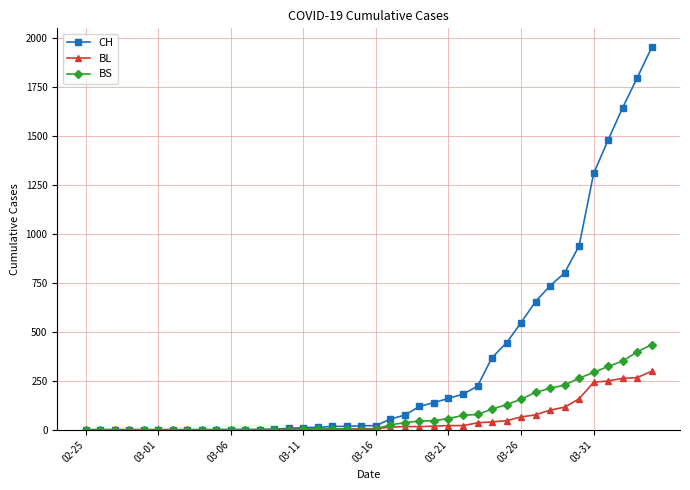

What is the average value of the BS series?

86